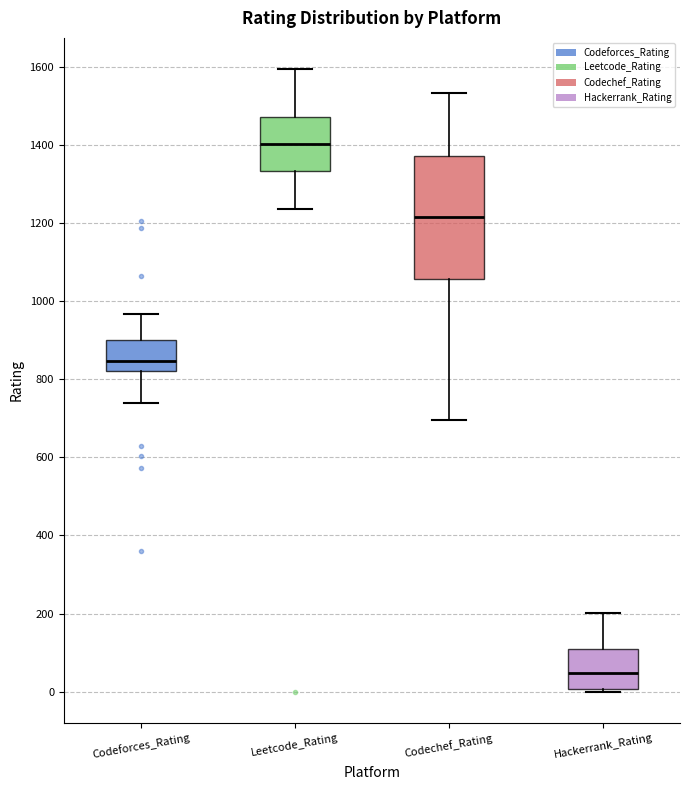

Where does the lower whisker of the box for Codeforces_Rating end on the y-axis? The values are not printed on the chart, so give them approximately, as read against the axis.

740